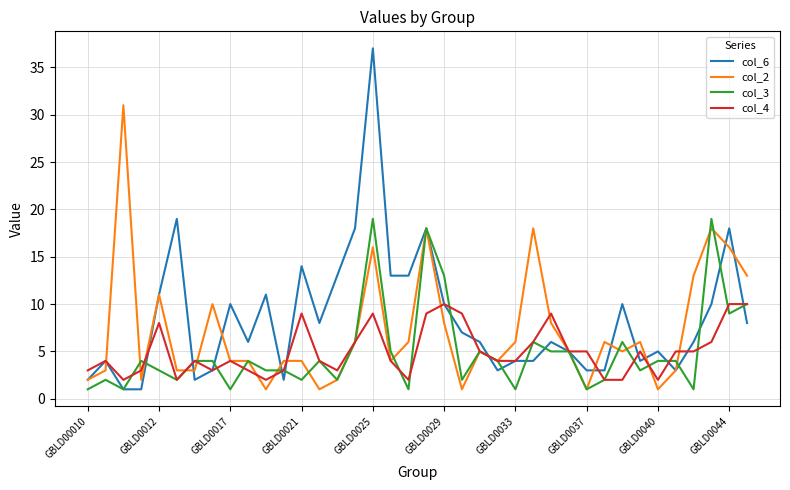

Rank the series by their maximum value, from highest to lowest.

col_6, col_2, col_3, col_4